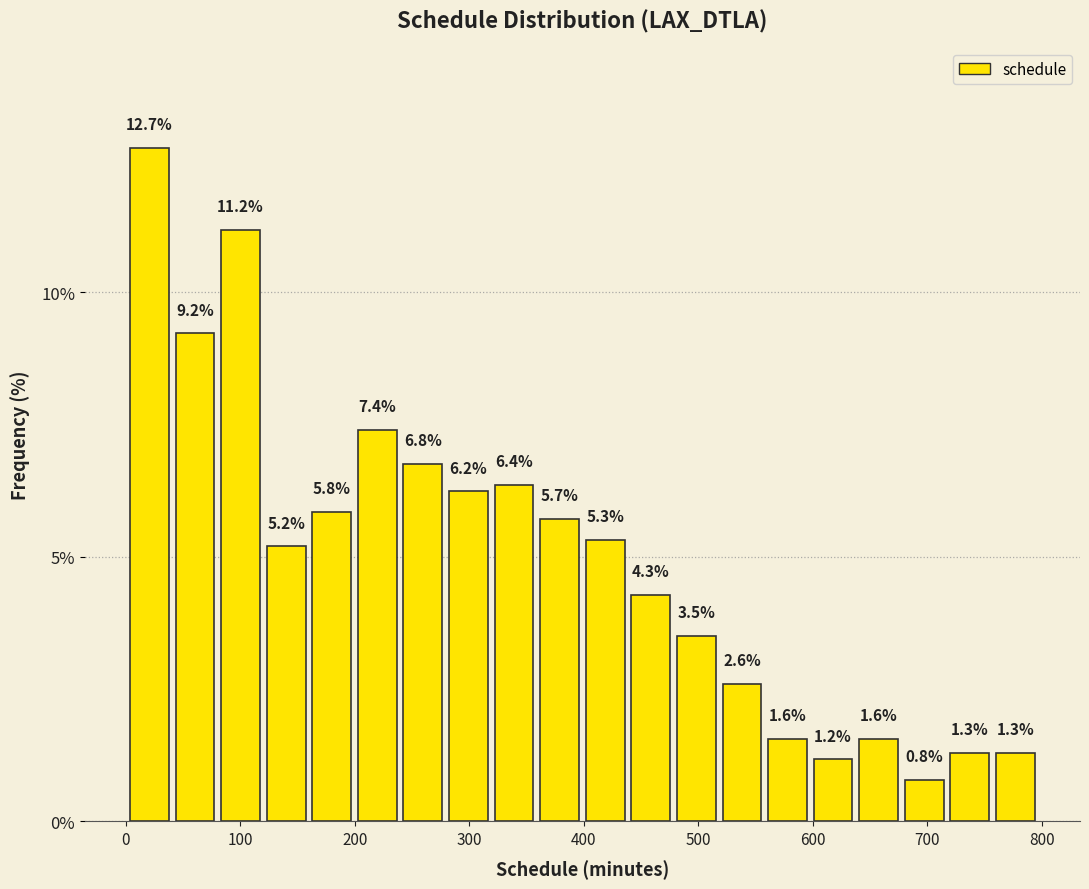

Read against the x-axis, roughly where is the centre of the tallest bar?

20